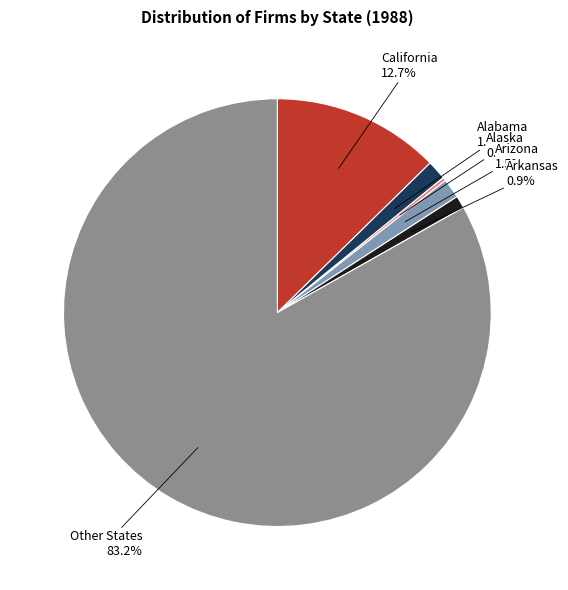

Is the sum of Other States and Arkansas greater than half?

Yes